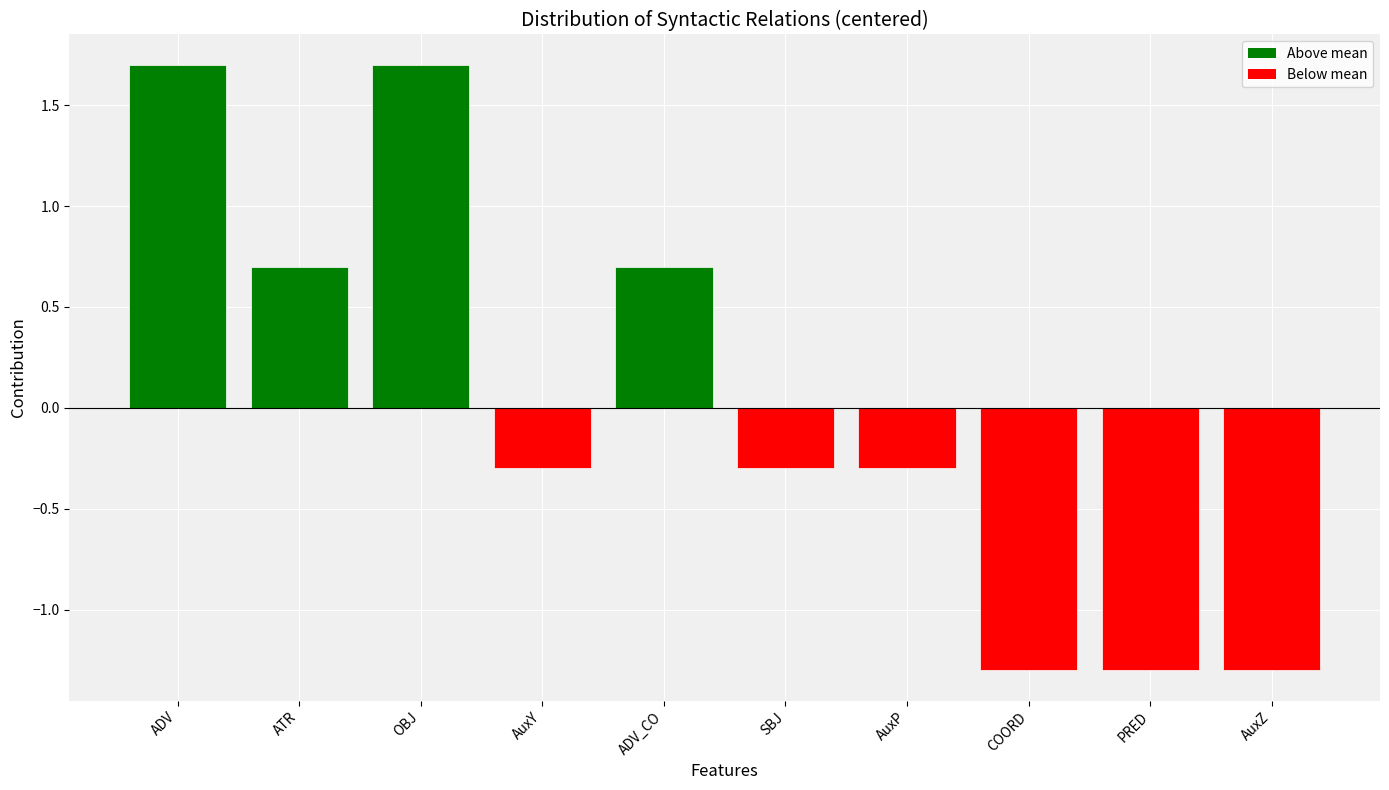

What is the value of the 9th bar from the left?

-1.3